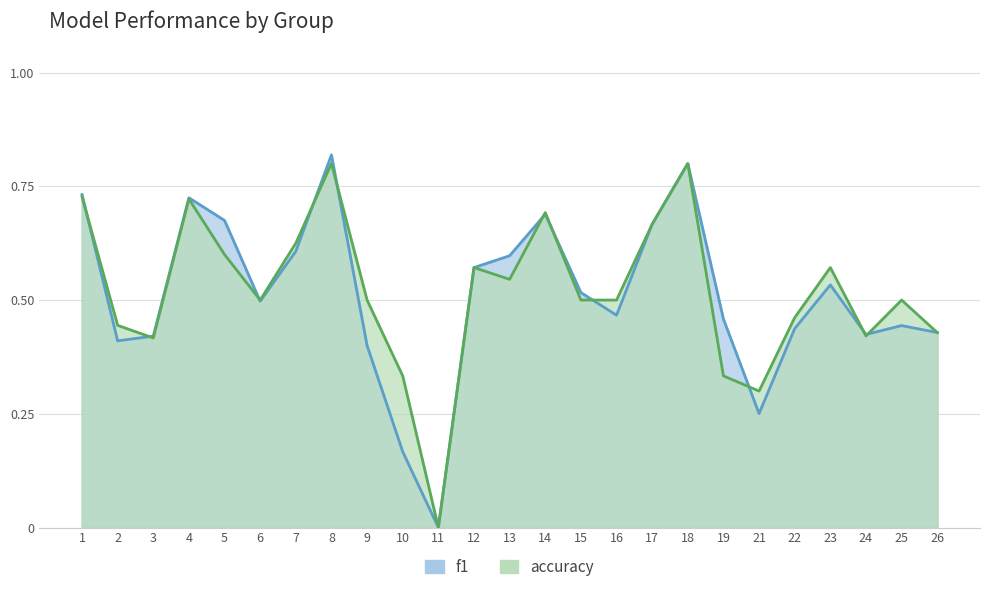

Which series changed the most between 14 and 22?

f1